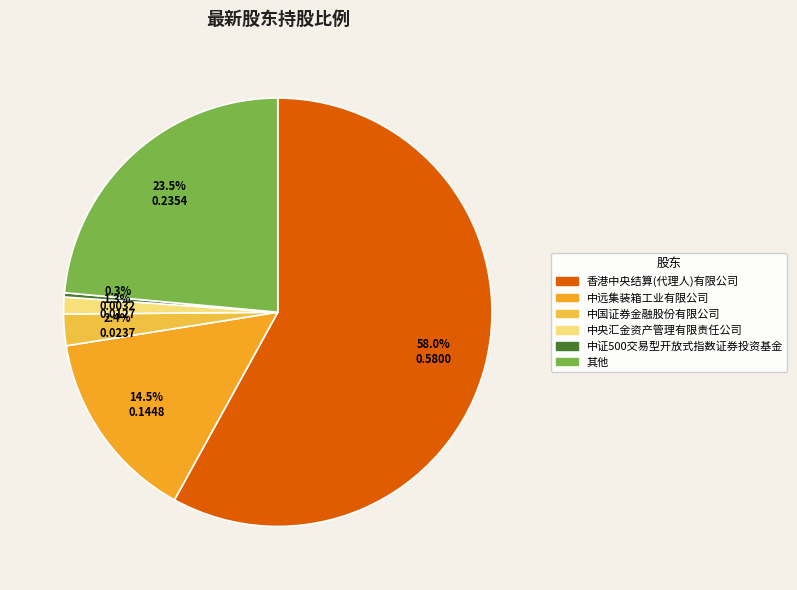

Between 中国证券金融股份有限公司 and 中央汇金资产管理有限责任公司, which is larger?

中国证券金融股份有限公司